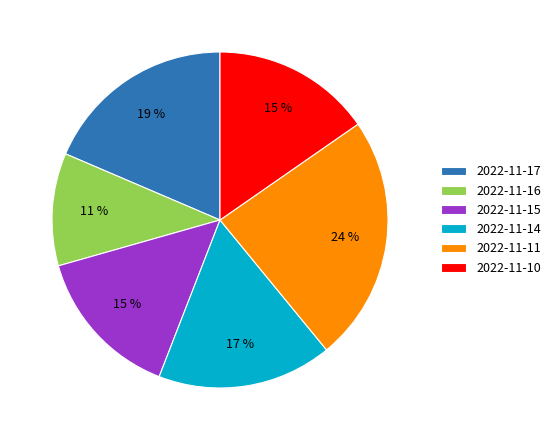

Approximately how many times larger is the value at 2022-11-17 compared to 2022-11-11?

0.8